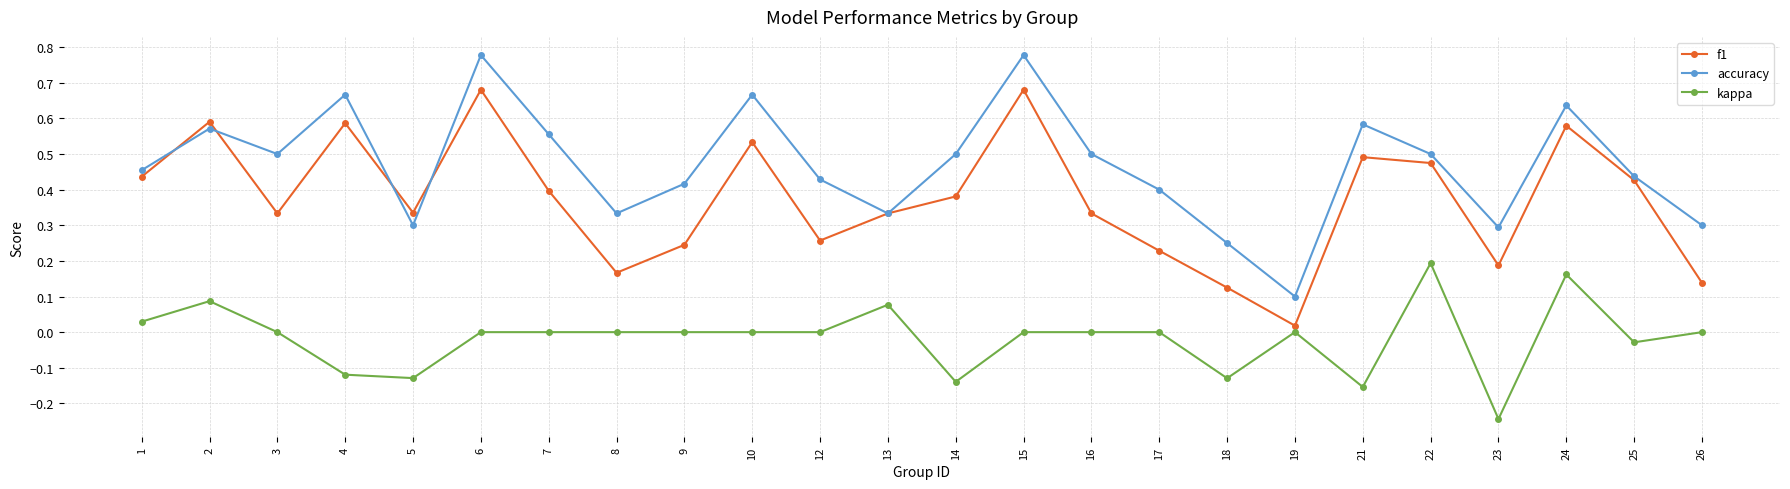

Count the accuracy values in the range 0 to 1.

24